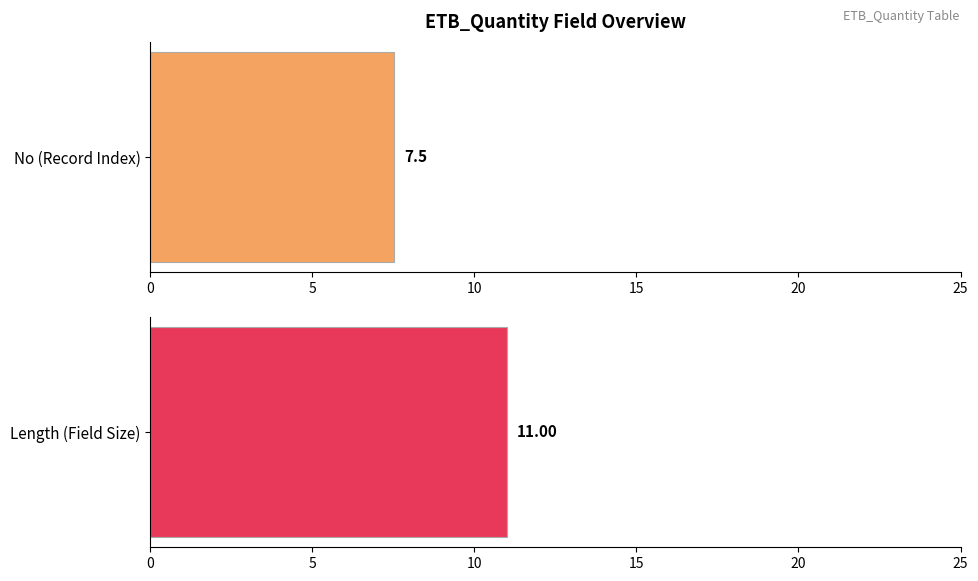

Is it true that No equals 17 at Res03?

False